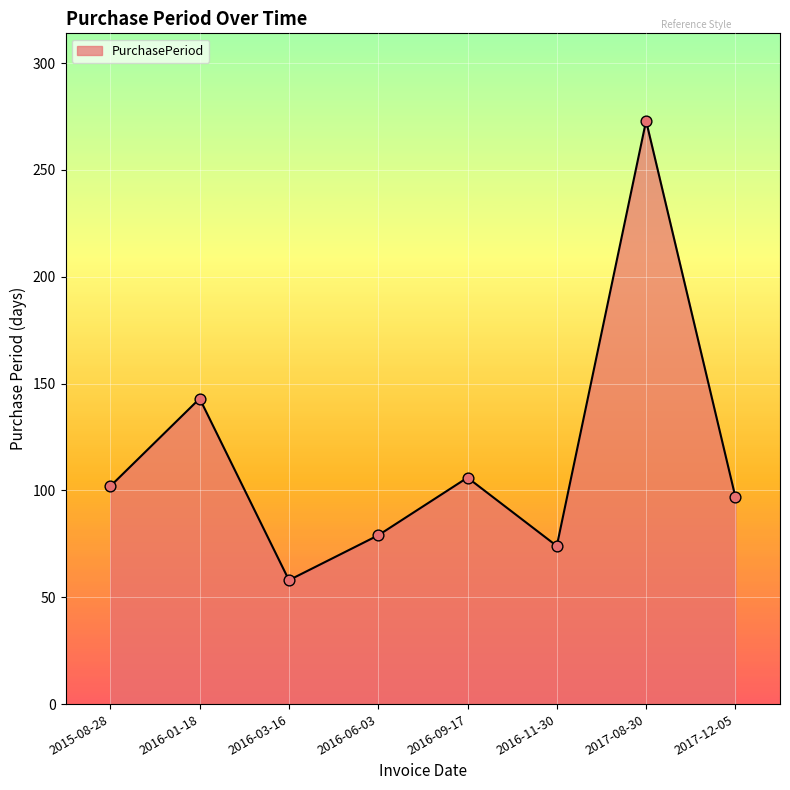

What is the ratio of the value at 2016-01-18 to the value at 2017-12-05?

1.5